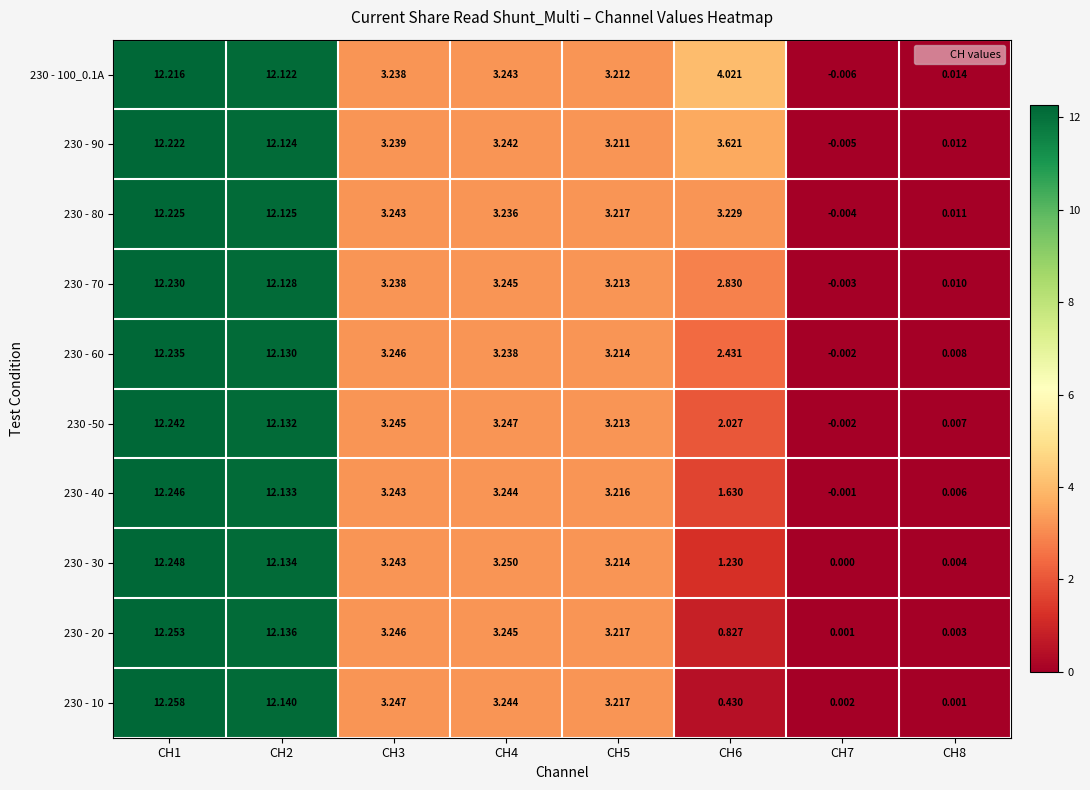

Is the value of 230 - 20 at CH4 greater than the value of 230 - 40 at CH2?

No